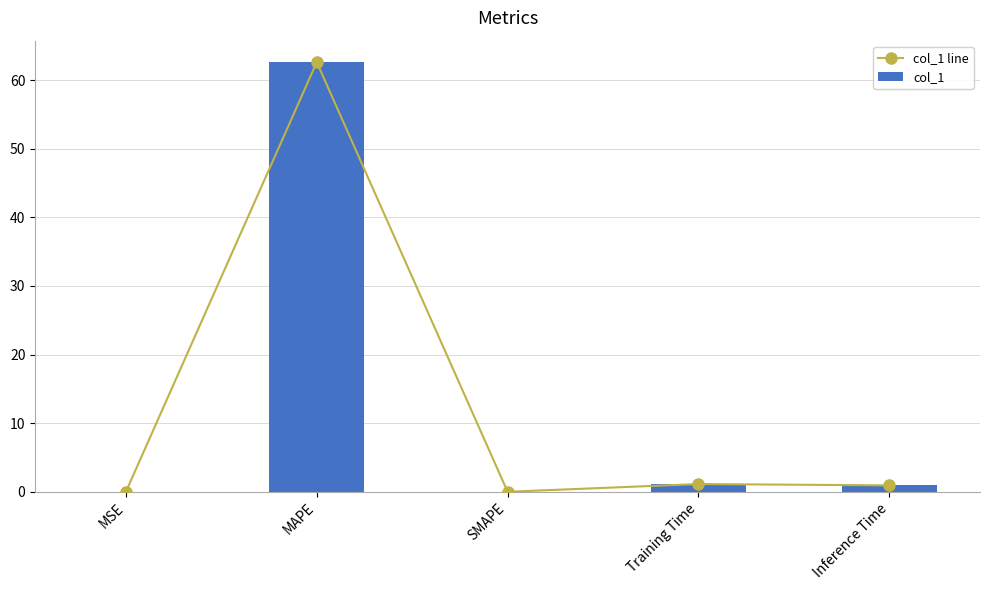

Rank the series at Inference Time from lowest to highest value.

col_1 line, col_1